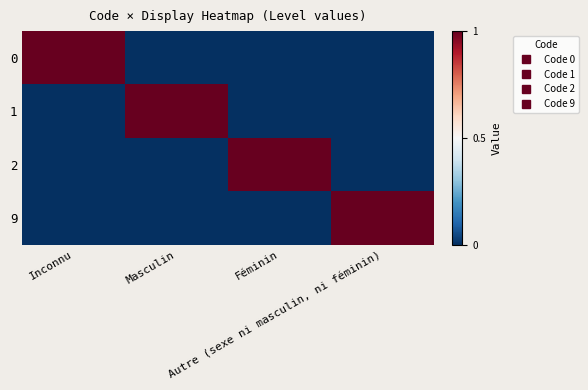

Reading left to right, what are all the values shown in this chart?

0: Inconnu=1	Masculin=0	Féminin=0	Autre (sexe ni masculin, ni féminin)=0
1: Inconnu=0	Masculin=1	Féminin=0	Autre (sexe ni masculin, ni féminin)=0
2: Inconnu=0	Masculin=0	Féminin=1	Autre (sexe ni masculin, ni féminin)=0
9: Inconnu=0	Masculin=0	Féminin=0	Autre (sexe ni masculin, ni féminin)=1